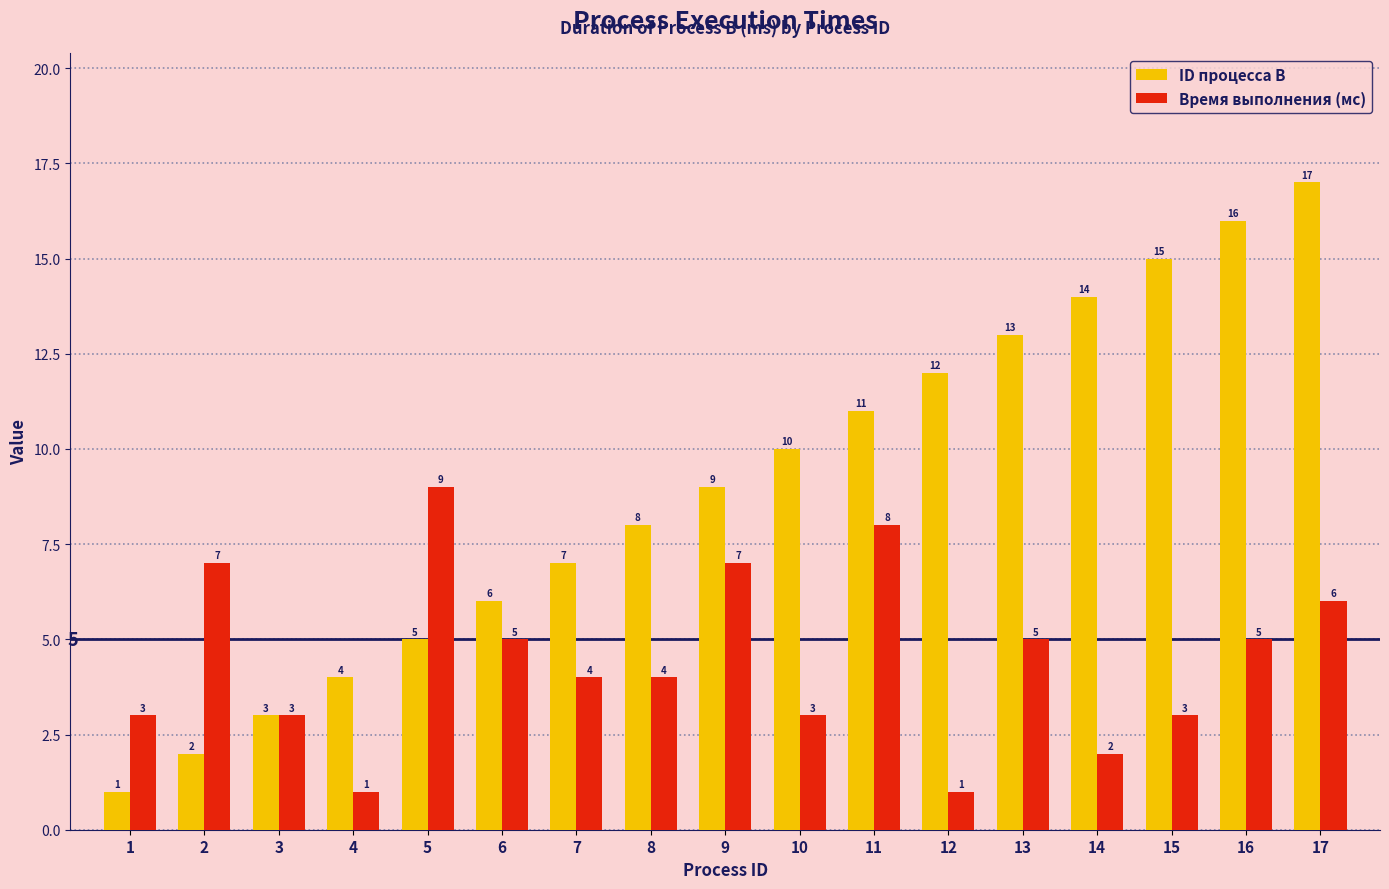

Which series has the largest total across all categories?

ID процесса B